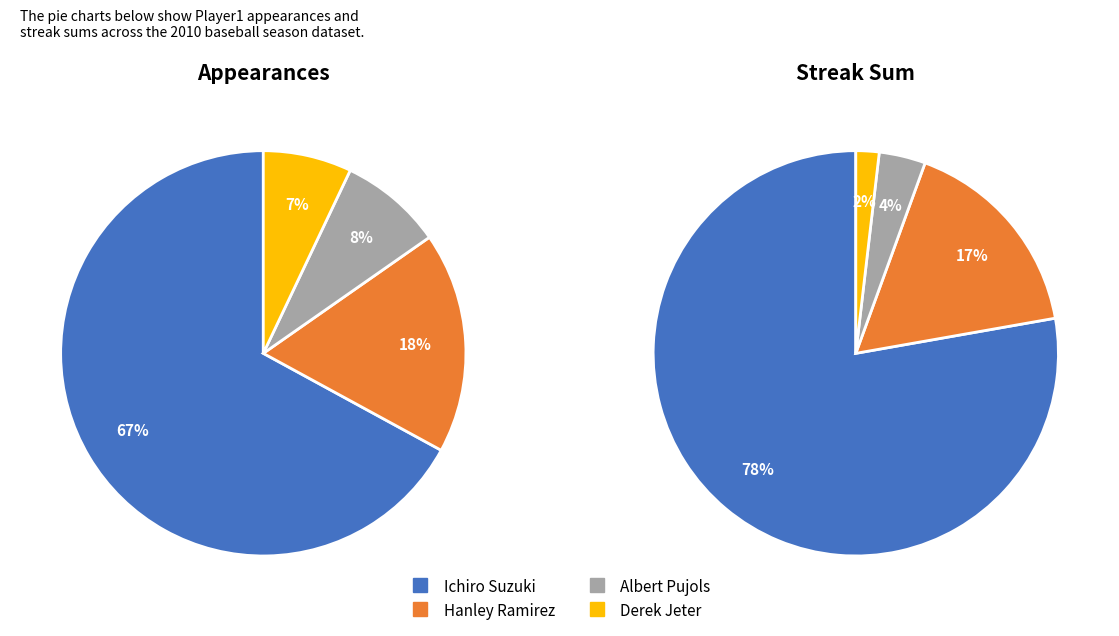

Does Derek Jeter account for over 50% of the chart?

No